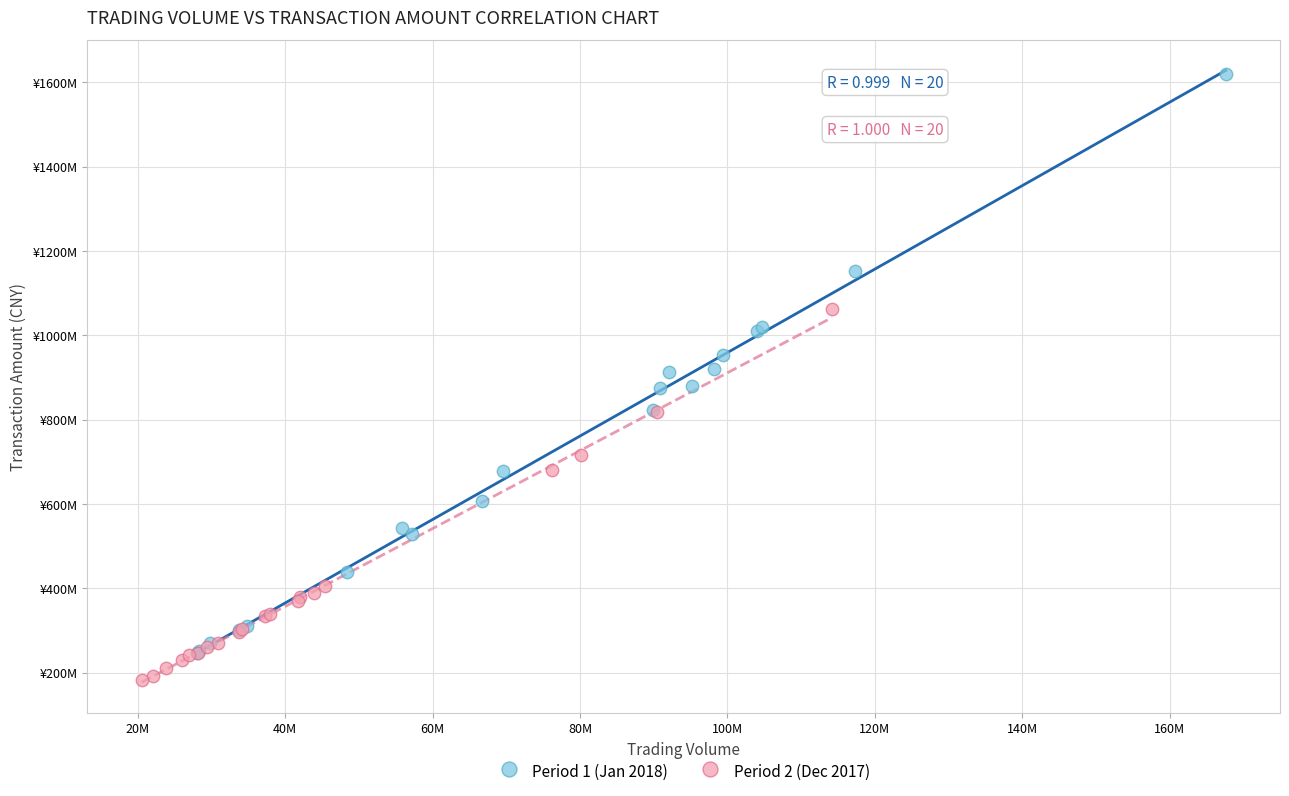

Which series reaches the maximum Y coordinate?

Period 1 (Jan 2018)